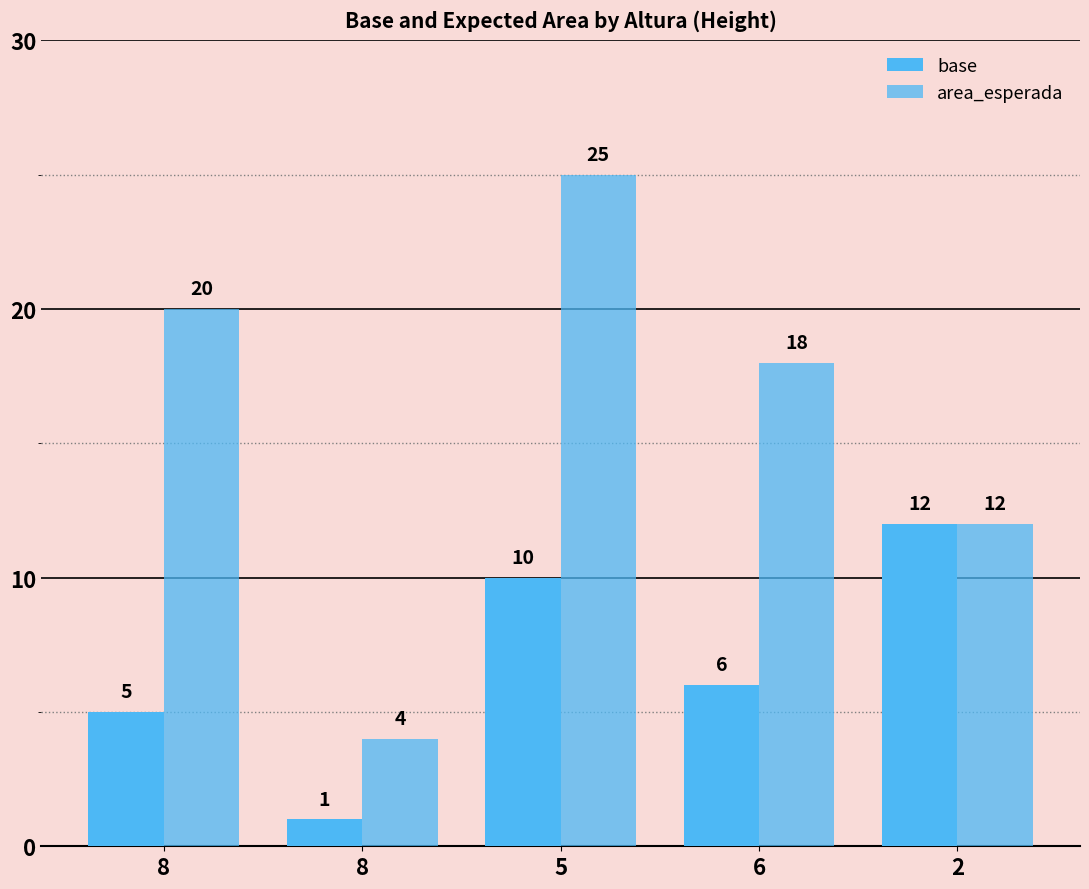

Reading left to right, transcribe all the data shown in this chart.

base: 5	1	10	6	12
area_esperada: 20	4	25	18	12